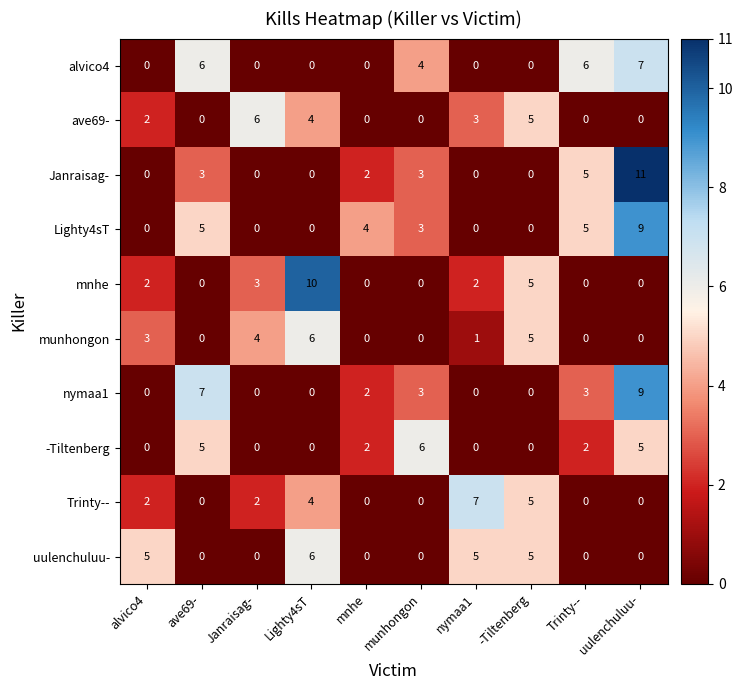

At which category is the sum across all series the highest?

uulenchuluu-